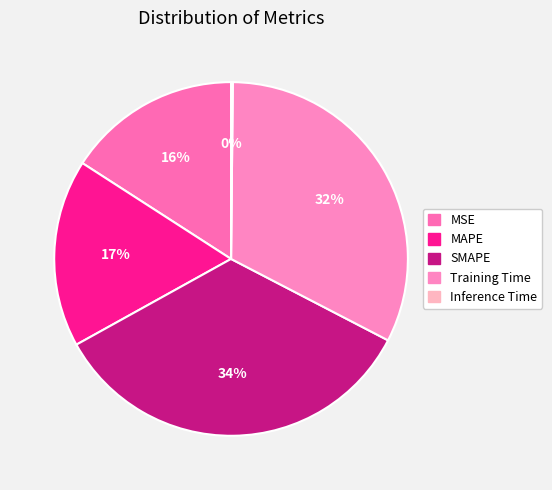

How much of the chart is everything except MAPE?

82.8%